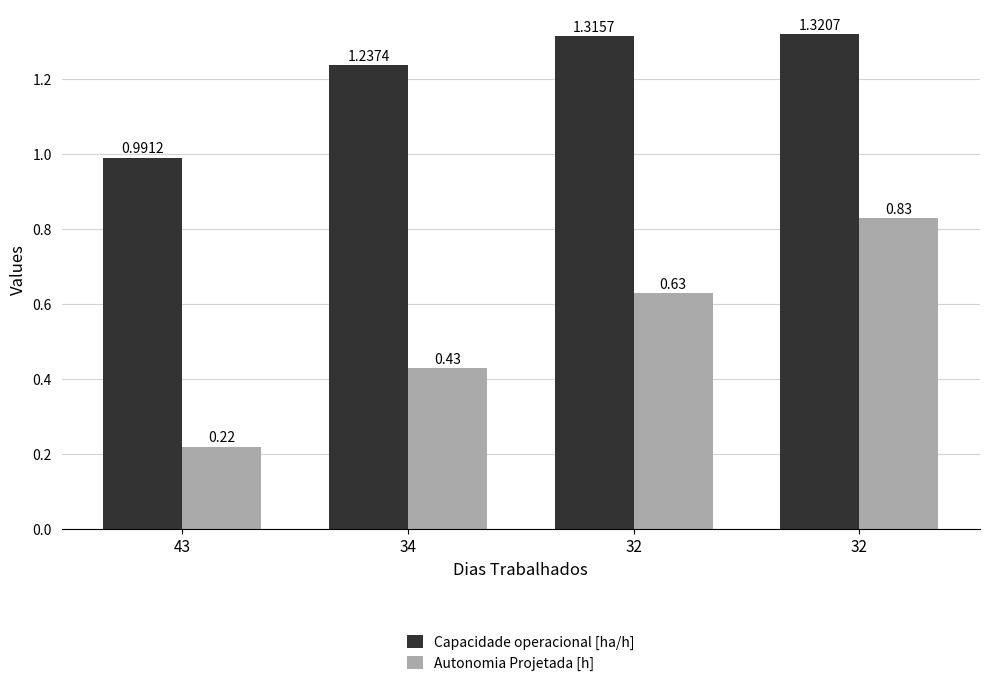

What is the lowest value of the Autonomia Projetada [h] series?

0.2